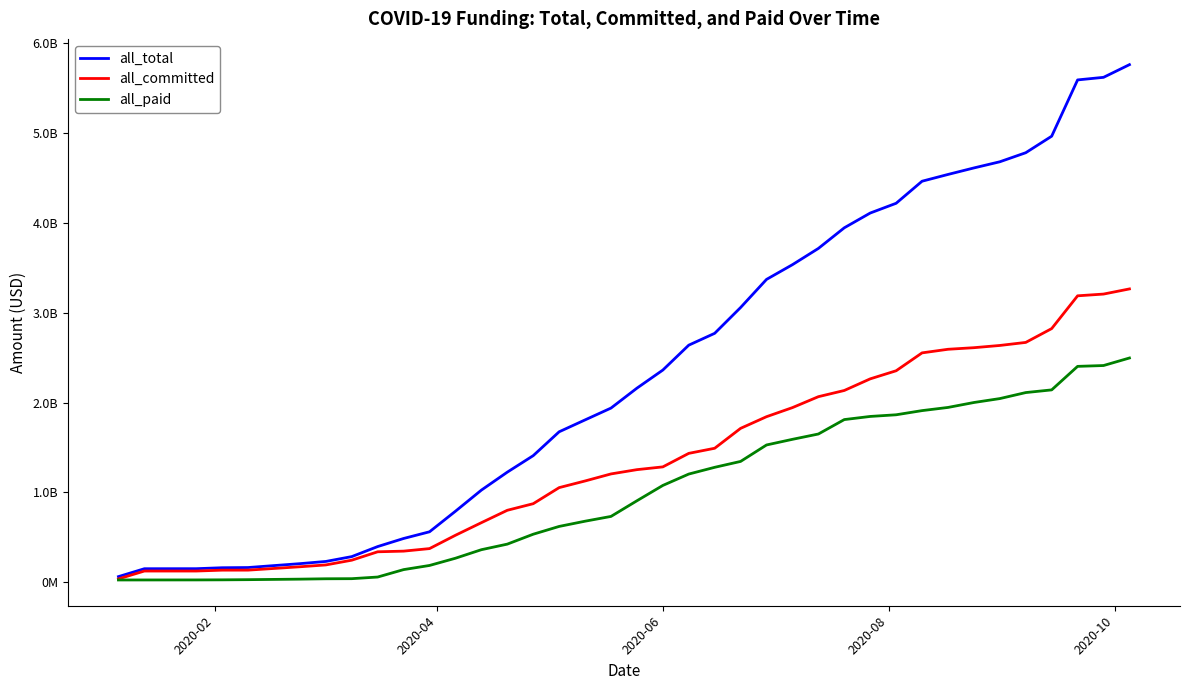

Is this an area chart (filled region under the line)?

No